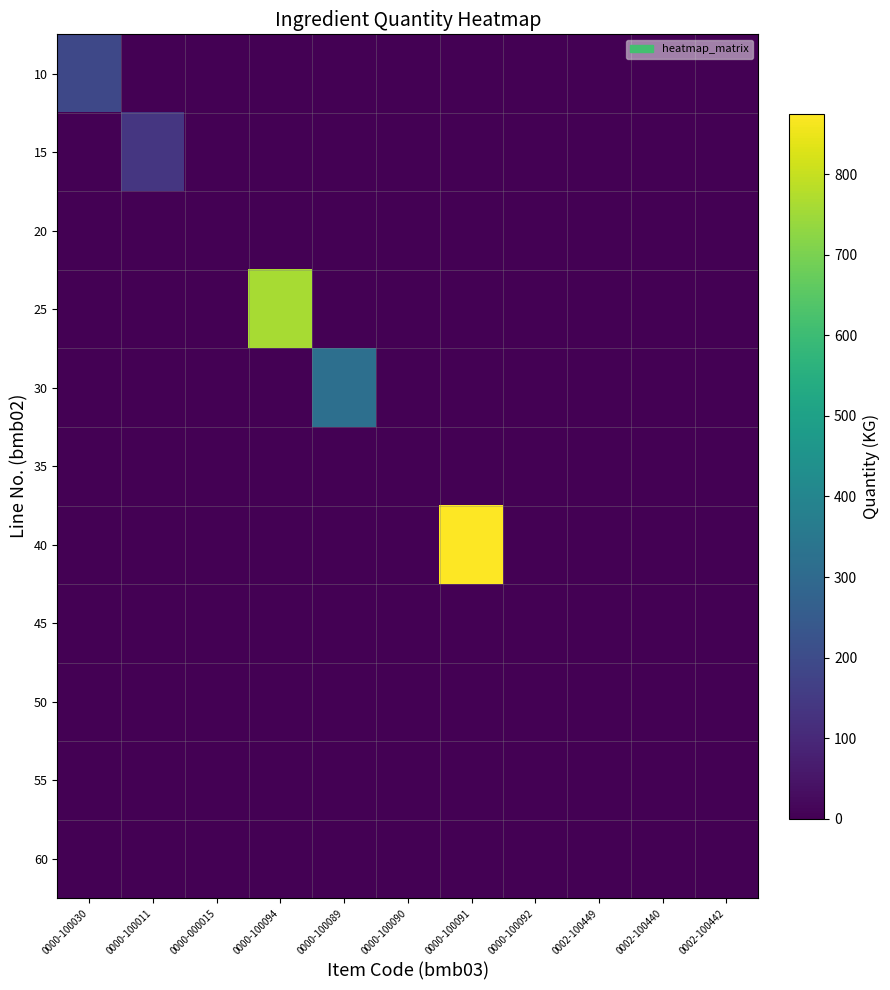

Reading left to right, what are all the values shown in this chart?

10: 0000-100030=190.0	0000-100011=0.0	0000-000015=0.0	0000-100094=0.0	0000-100089=0.0	0000-100090=0.0	0000-100091=0.0	0000-100092=0.0	0002-100449=0.0	0002-100440=0.0	0002-100442=0.0
15: 0000-100030=0.0	0000-100011=139.0	0000-000015=0.0	0000-100094=0.0	0000-100089=0.0	0000-100090=0.0	0000-100091=0.0	0000-100092=0.0	0002-100449=0.0	0002-100440=0.0	0002-100442=0.0
20: 0000-100030=0.0	0000-100011=0.0	0000-000015=0.0	0000-100094=0.0	0000-100089=0.0	0000-100090=0.0	0000-100091=0.0	0000-100092=0.0	0002-100449=0.0	0002-100440=0.0	0002-100442=0.0
25: 0000-100030=0.0	0000-100011=0.0	0000-000015=0.0	0000-100094=760.0	0000-100089=0.0	0000-100090=0.0	0000-100091=0.0	0000-100092=0.0	0002-100449=0.0	0002-100440=0.0	0002-100442=0.0
30: 0000-100030=0.0	0000-100011=0.0	0000-000015=0.0	0000-100094=0.0	0000-100089=321.0	0000-100090=0.0	0000-100091=0.0	0000-100092=0.0	0002-100449=0.0	0002-100440=0.0	0002-100442=0.0
35: 0000-100030=0.0	0000-100011=0.0	0000-000015=0.0	0000-100094=0.0	0000-100089=0.0	0000-100090=0.0	0000-100091=0.0	0000-100092=0.0	0002-100449=0.0	0002-100440=0.0	0002-100442=0.0
40: 0000-100030=0.0	0000-100011=0.0	0000-000015=0.0	0000-100094=0.0	0000-100089=0.0	0000-100090=0.0	0000-100091=875.0	0000-100092=0.0	0002-100449=0.0	0002-100440=0.0	0002-100442=0.0
45: 0000-100030=0.0	0000-100011=0.0	0000-000015=0.0	0000-100094=0.0	0000-100089=0.0	0000-100090=0.0	0000-100091=0.0	0000-100092=0.0	0002-100449=0.0	0002-100440=0.0	0002-100442=0.0
50: 0000-100030=0.0	0000-100011=0.0	0000-000015=0.0	0000-100094=0.0	0000-100089=0.0	0000-100090=0.0	0000-100091=0.0	0000-100092=0.0	0002-100449=0.4	0002-100440=0.0	0002-100442=0.0
55: 0000-100030=0.0	0000-100011=0.0	0000-000015=0.0	0000-100094=0.0	0000-100089=0.0	0000-100090=0.0	0000-100091=0.0	0000-100092=0.0	0002-100449=0.0	0002-100440=0.0	0002-100442=0.0
60: 0000-100030=0.0	0000-100011=0.0	0000-000015=0.0	0000-100094=0.0	0000-100089=0.0	0000-100090=0.0	0000-100091=0.0	0000-100092=0.0	0002-100449=0.0	0002-100440=0.0	0002-100442=0.0